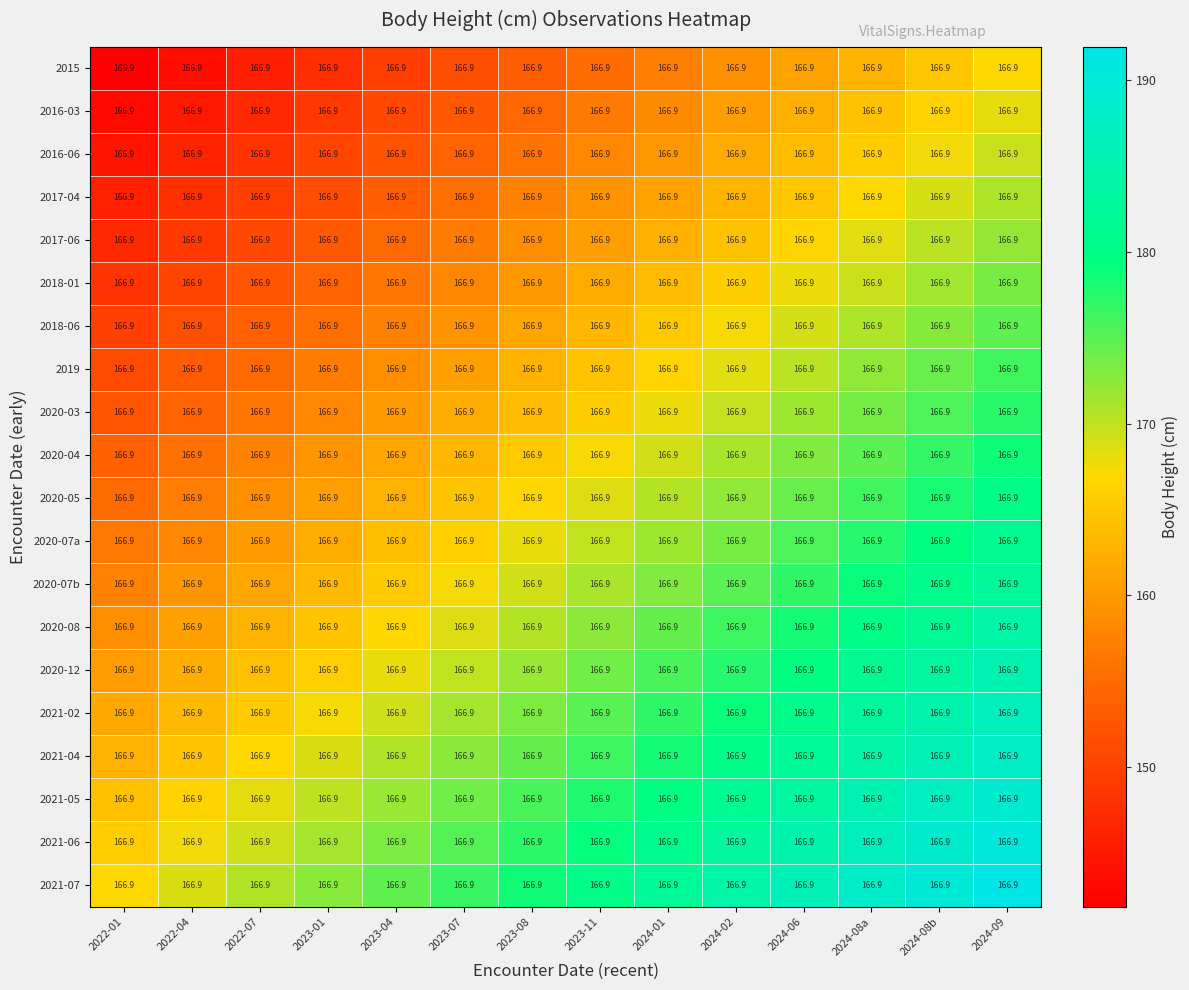

At which category is the sum across all series the highest?

2024-09